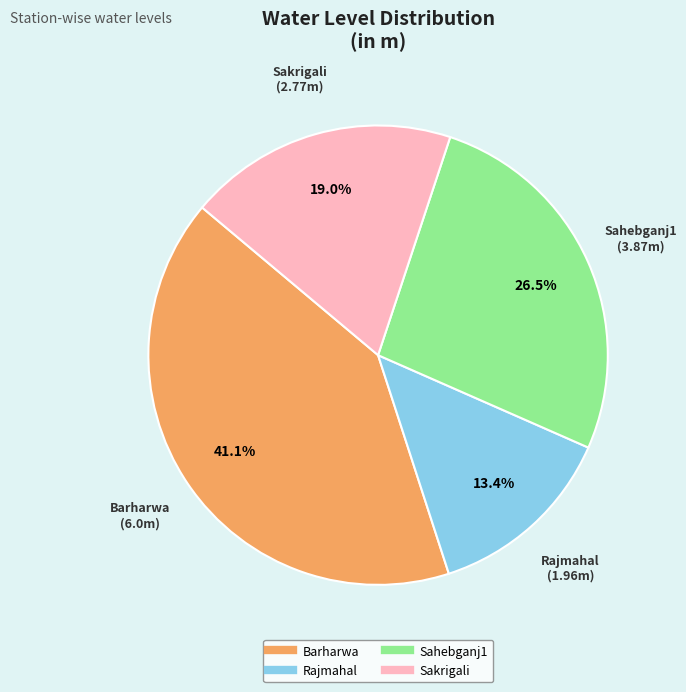

What percentage is NOT represented by Sakrigali?

81.0%